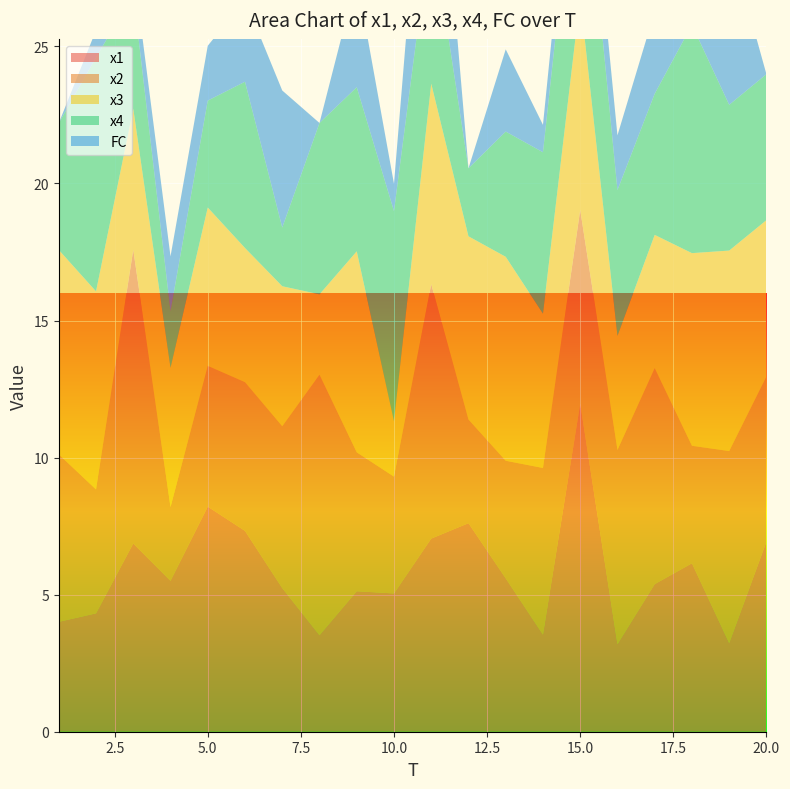

Reading left to right, list all the values displayed in this chart.

x1: 4.0	4.3	6.9	5.5	8.2	7.3	5.2	3.5	5.1	5.0	7.0	7.6	5.6	3.5	12.0	3.2	5.4	6.1	3.2	6.9
x2: 6.1	4.5	10.7	2.7	5.1	5.4	5.9	9.5	5.1	4.3	9.3	3.8	4.3	6.1	7.1	7.1	7.9	4.3	7.0	6.0
x3: 7.5	7.2	5.1	5.1	5.8	4.9	5.1	2.9	7.3	2.0	7.3	6.7	7.4	5.6	7.7	4.2	4.9	7.0	7.3	5.7
x4: 4.6	8.5	4.2	2.1	3.9	6.1	2.1	6.3	6.0	7.7	5.8	2.5	4.6	5.9	6.9	5.3	5.1	8.3	5.3	5.3
FC: 0.0	1.0	1.0	2.0	2.0	3.0	5.0	0.0	4.0	1.0	7.0	0.0	3.0	1.0	2.0	2.0	3.0	6.0	6.0	0.0